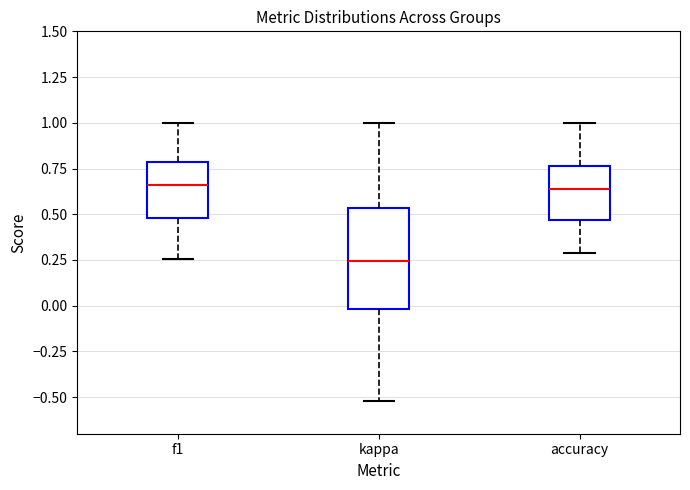

Where does the upper whisker of the box for accuracy end on the y-axis? The values are not printed on the chart, so give them approximately, as read against the axis.

1.00